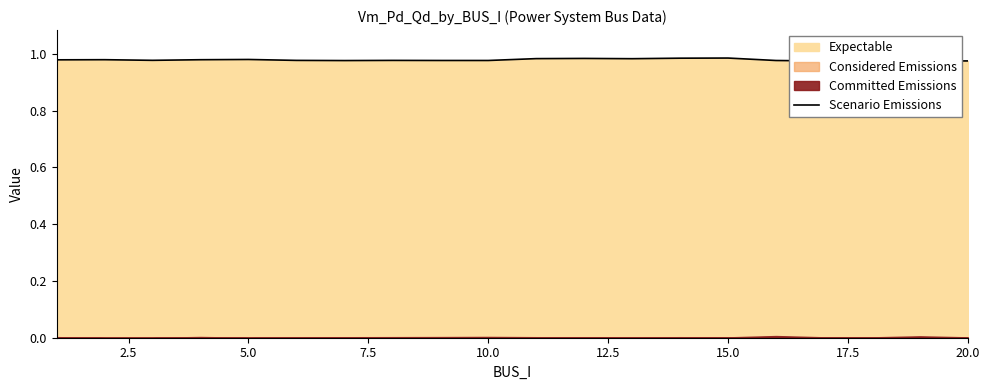

What is the average value?

1.0